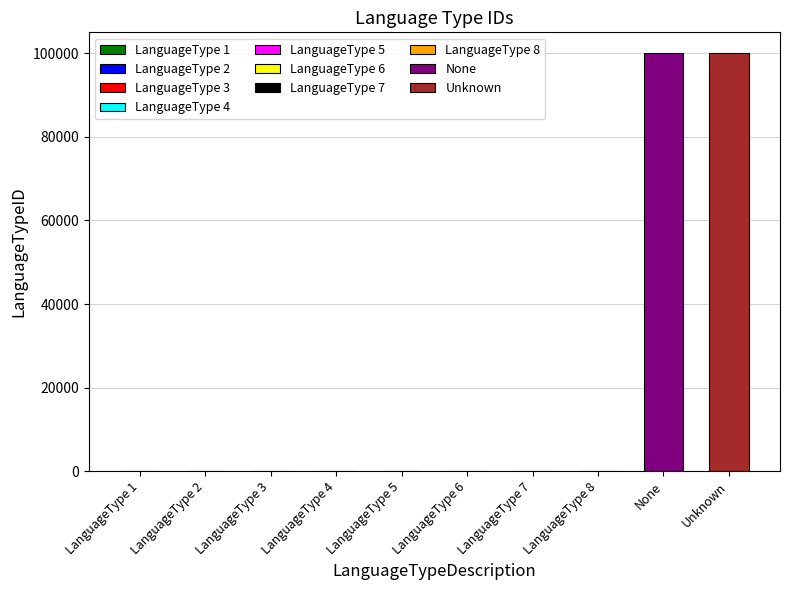

What is the change in value from LanguageType 1 to LanguageType 4?

+3